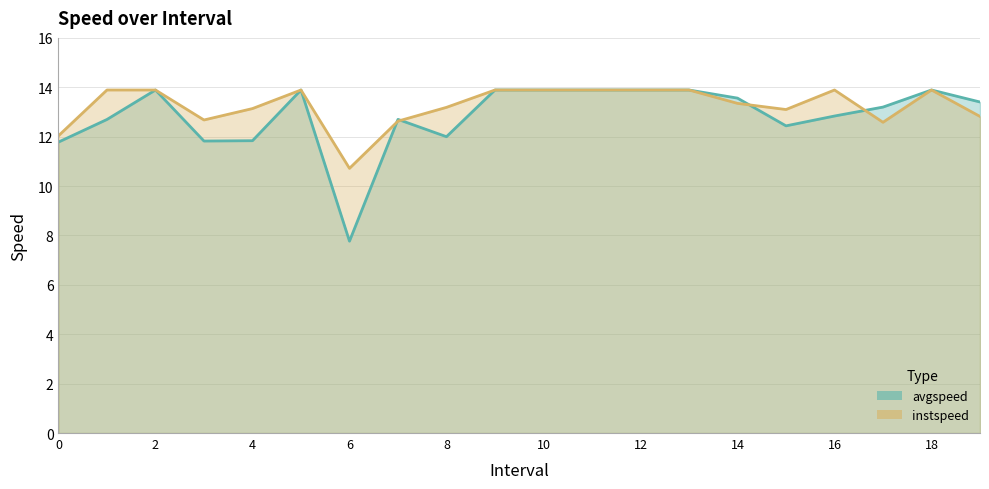

List the labels in order of instspeed value, largest first.

1, 2, 5, 9, 10, 11, 12, 13, 16, 18, 14, 8, 4, 15, 19, 3, 7, 17, 0, 6